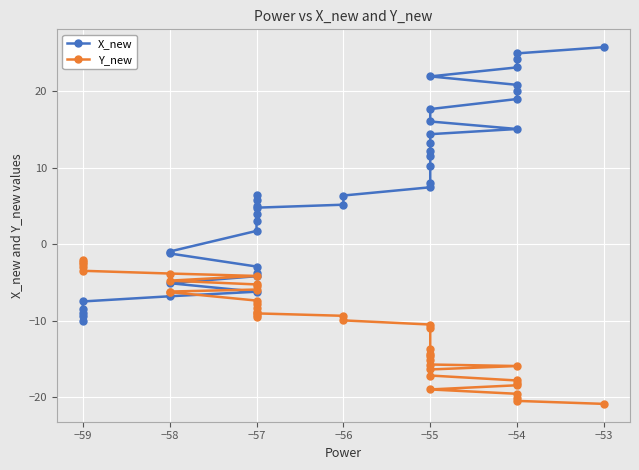

List the series in order of their overall mean, lowest first.

Y_new, X_new